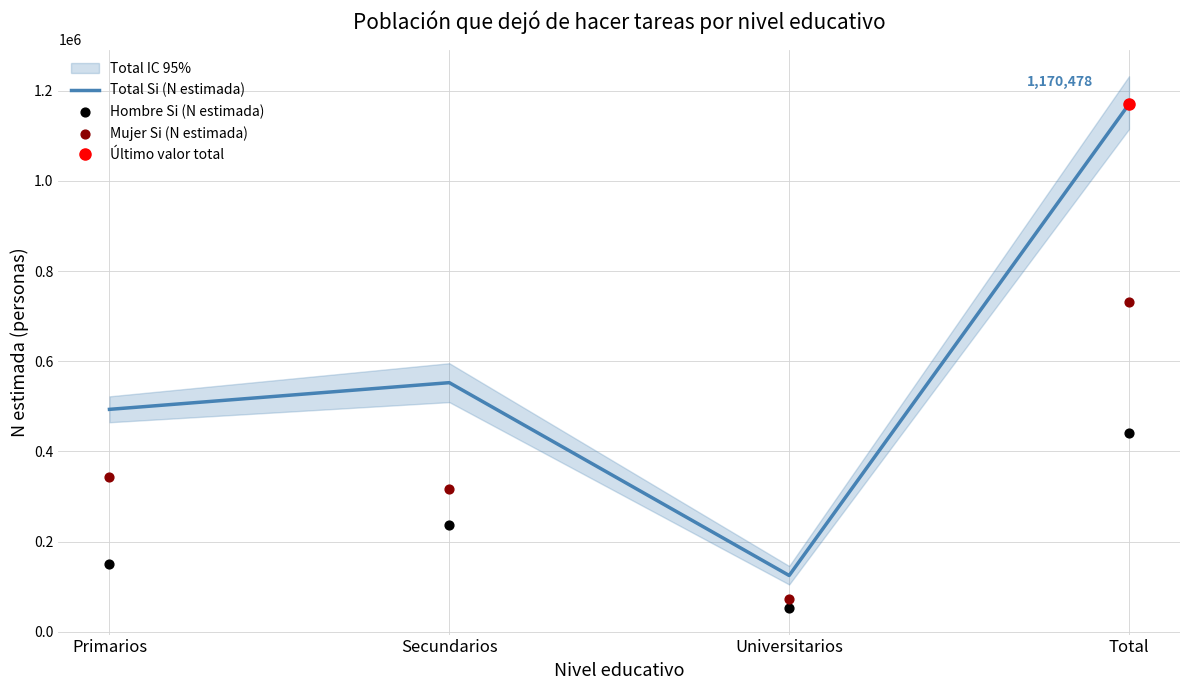

At which category is the sum across all series the highest?

Total